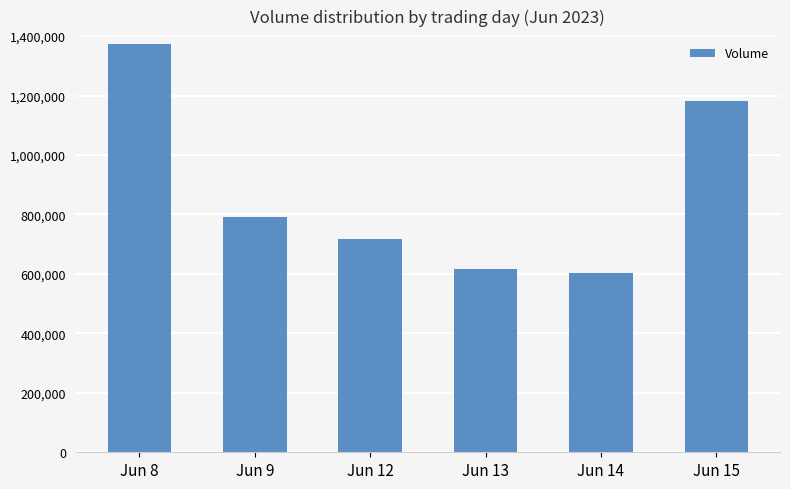

The value at Jun 9 is 292355. True or false?

False